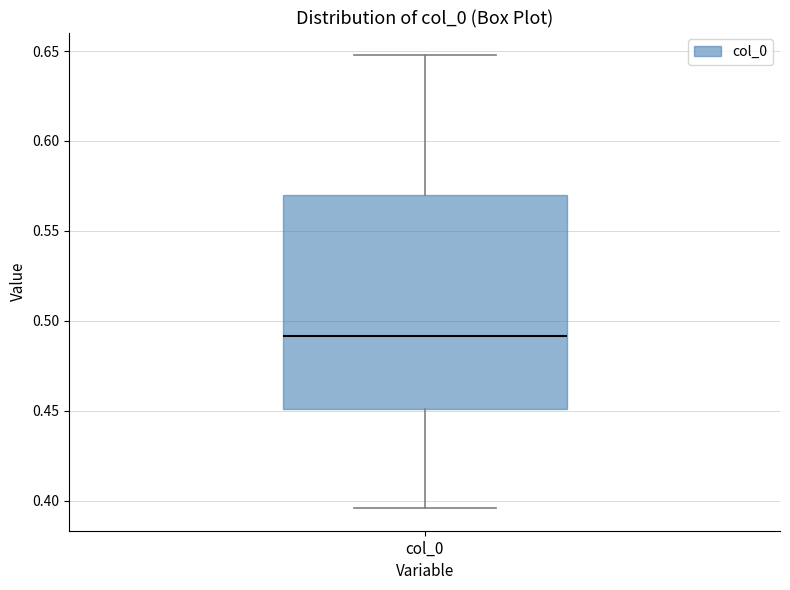

Transcribe this box plot: give where the median line is, the range the box spans, and where the two whiskers end, as read against the y-axis. The values are not printed on the chart, so give them approximately, as read against the axis.

median 0.490, box 0.450 to 0.570, whiskers 0.395 to 0.650